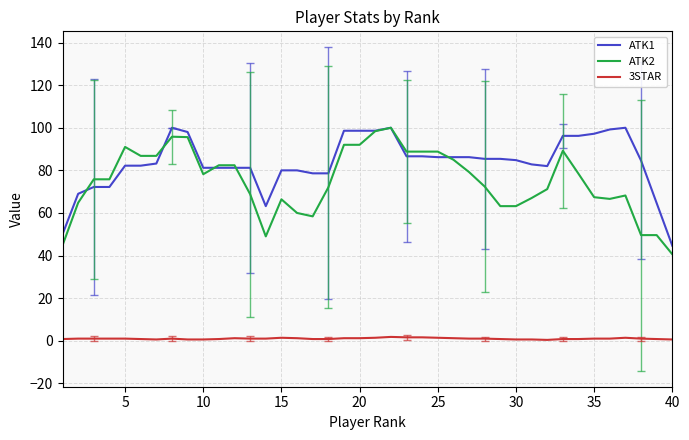

Which series has the largest range (max minus min)?

ATK2